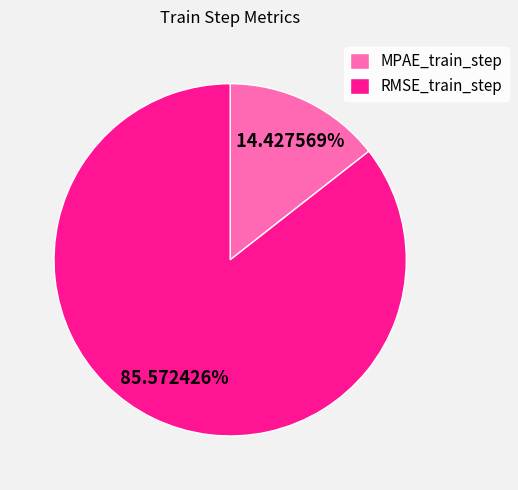

What percentage is the RMSE_train_step slice, to the nearest percent?

86%